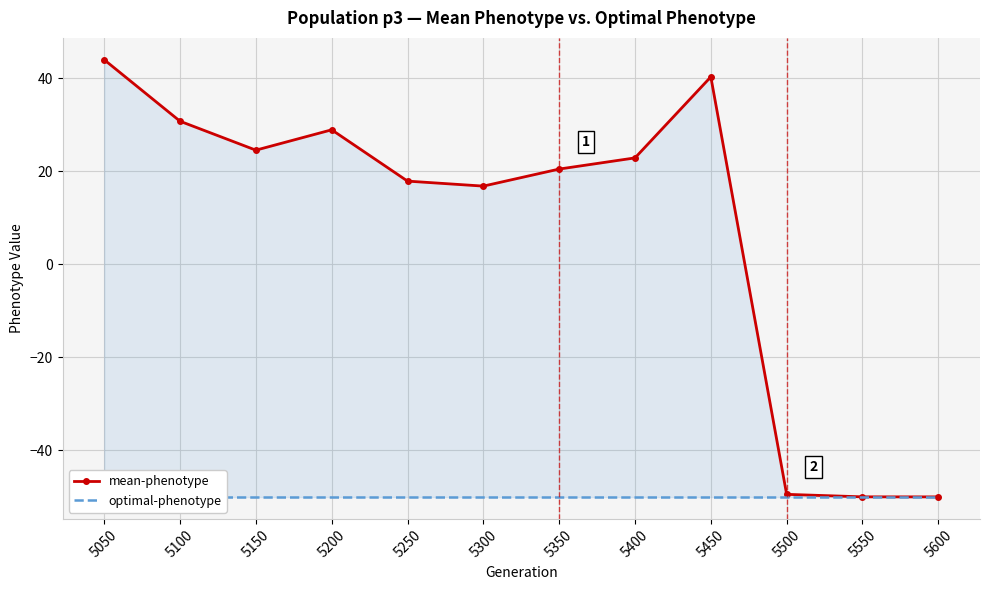

What are all the series names shown in the legend?

mean-phenotype, optimal-phenotype